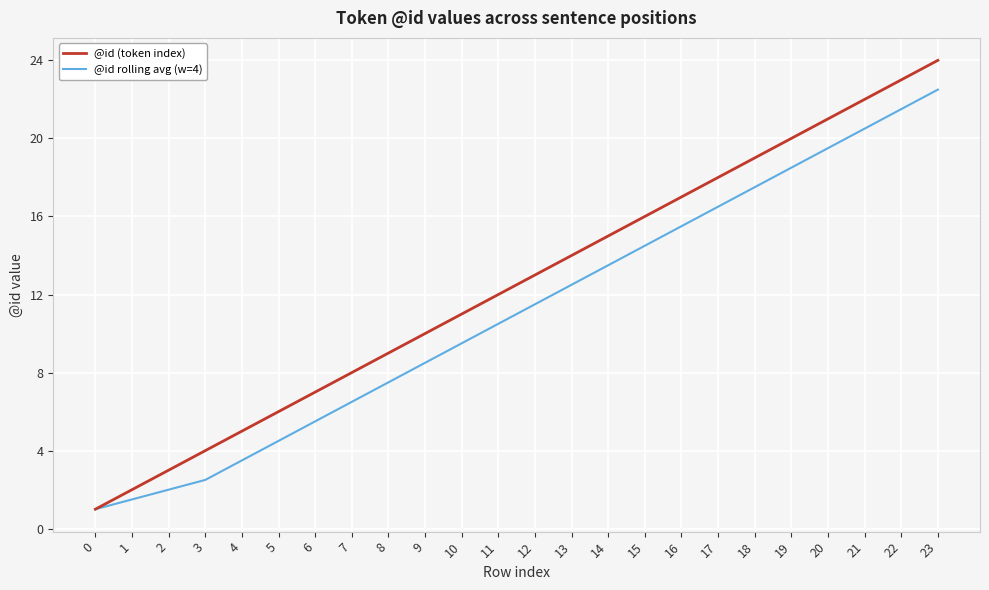

Which series has the largest range (max minus min)?

@id (token index)